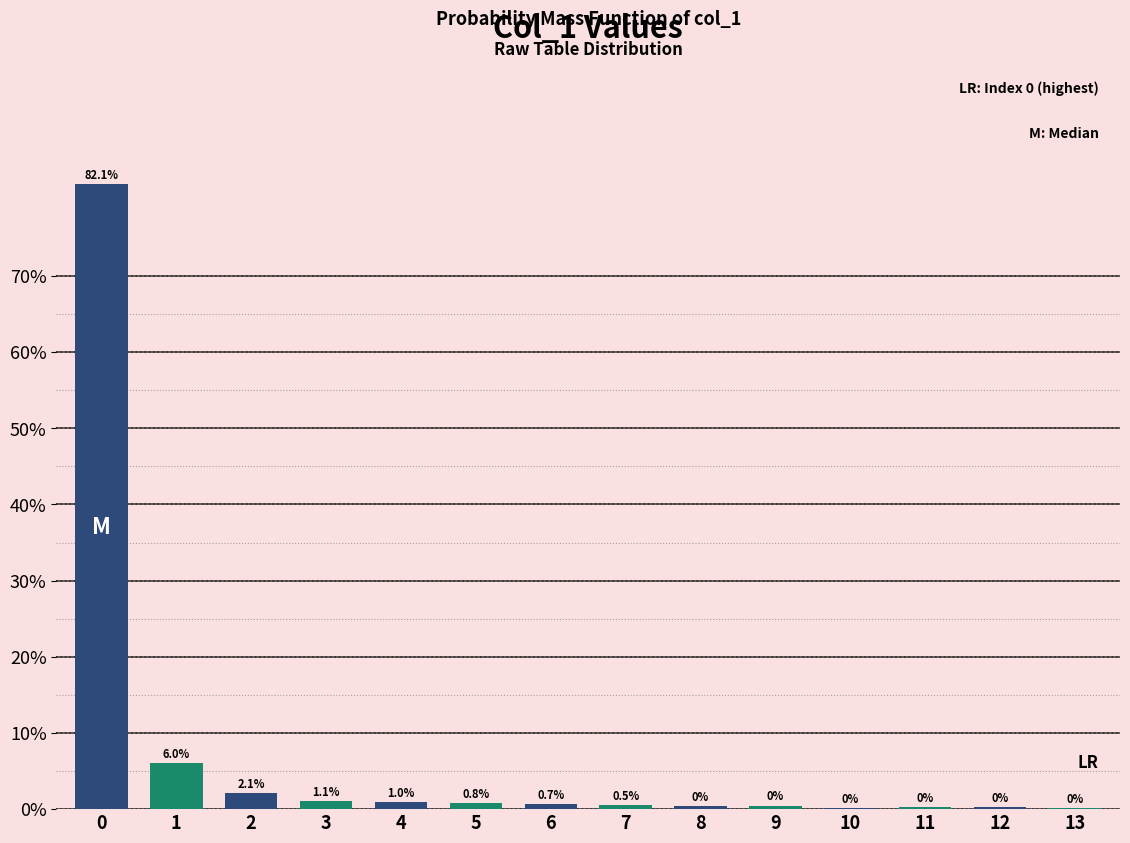

What is the greatest value displayed?

82.1